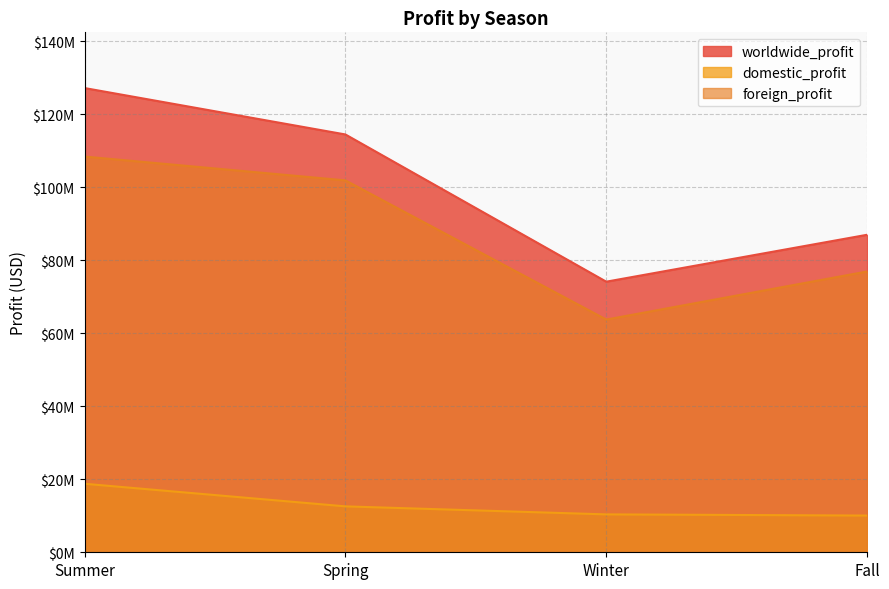

The value of worldwide_profit at Fall is 152550486.3. True or false?

False